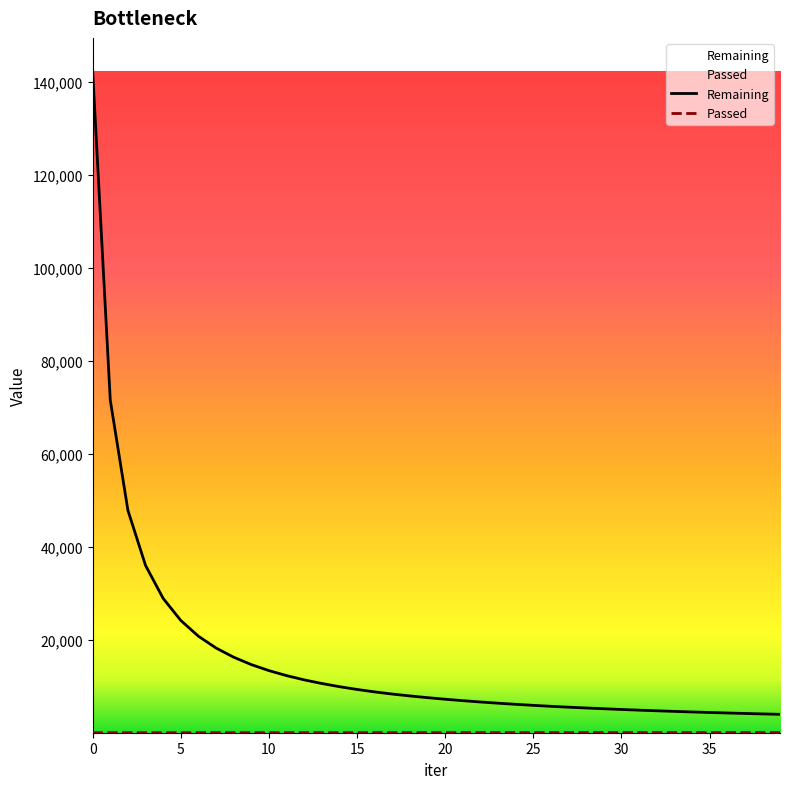

True or false: Remaining has a value of 7235 at 33.

False